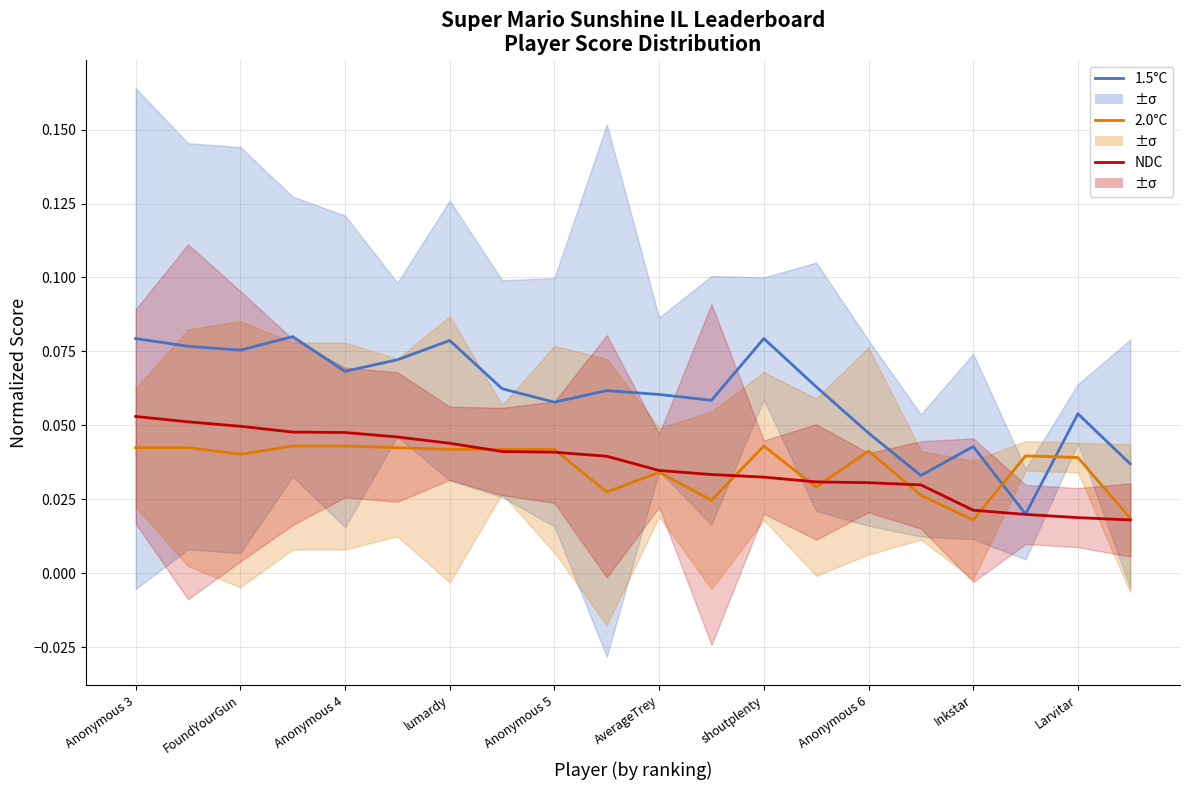

What is the maximum value for 1.5°C?

0.1